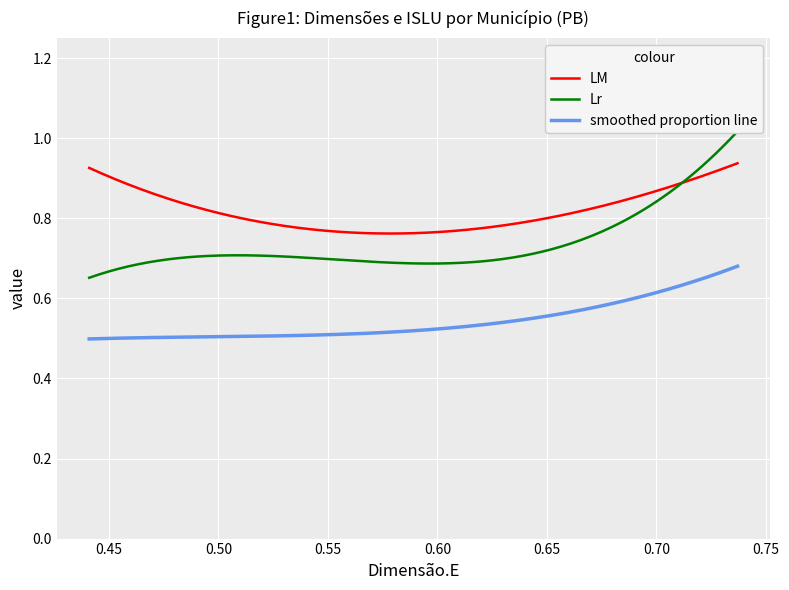

True or false: LM and smoothed proportion line cross at least once.

False